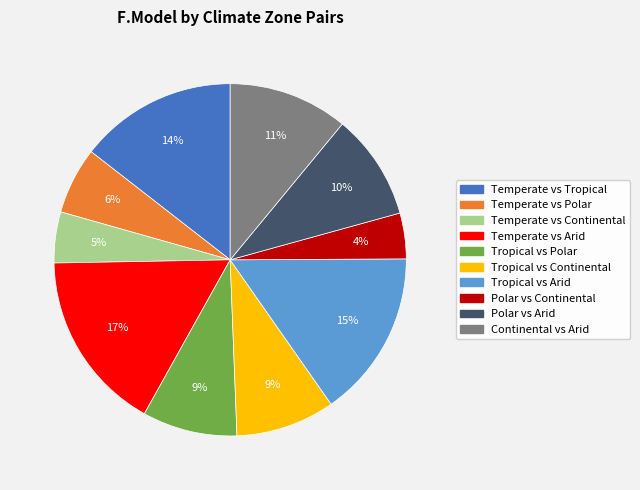

How many segments does this pie chart have?

10